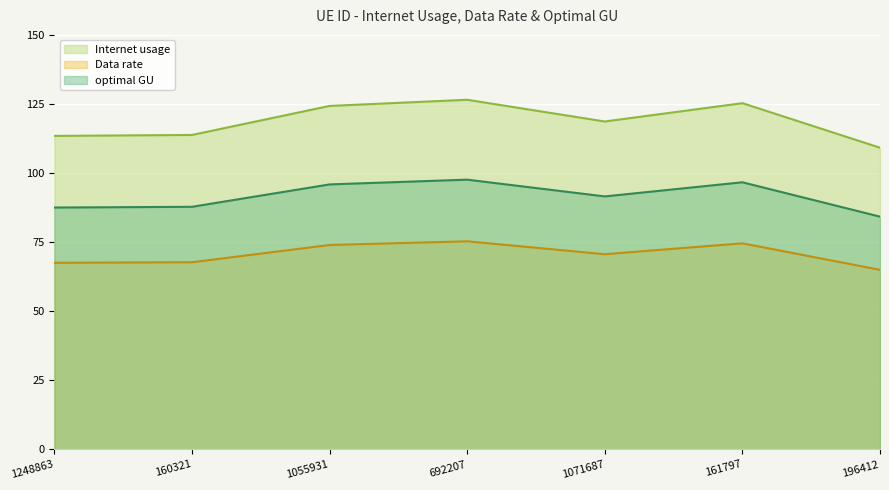

Rank the series at 692207 from lowest to highest value.

Data rate, optimal GU, Internet usage